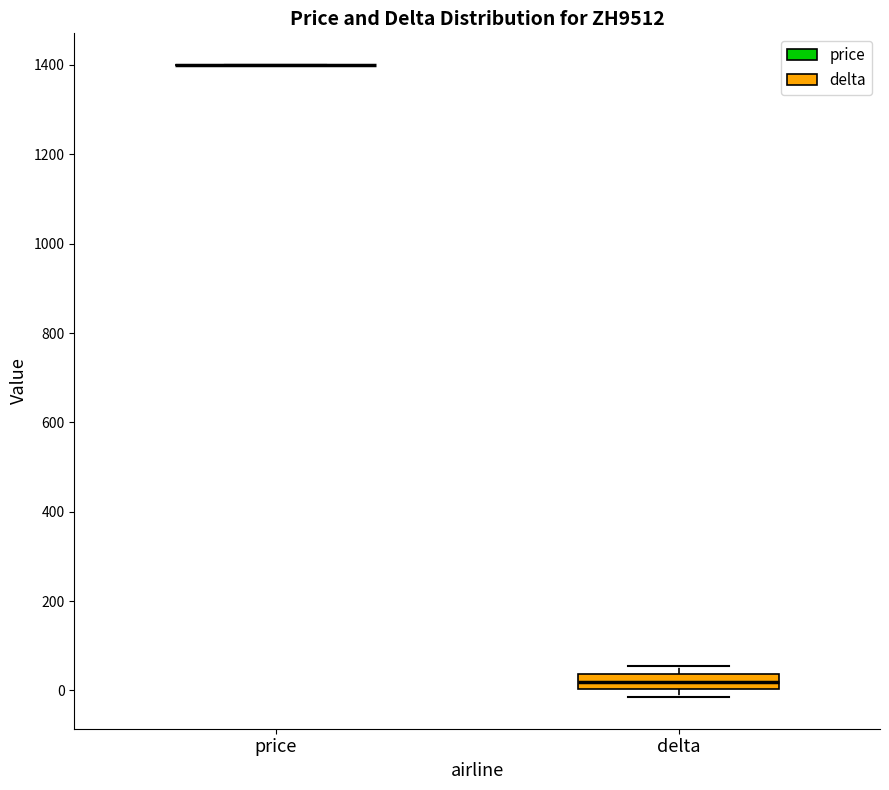

Reading left to right, transcribe this box plot: for each box, give where its median line is, the range the box spans, and where its two whiskers end, as read against the y-axis. The values are not printed on the chart, so give them approximately, as read against the axis.

price: box collapsed to a line at 1400, whiskers 1400 to 1400
delta: median 20, box 0 to 40, whiskers -20 to 60